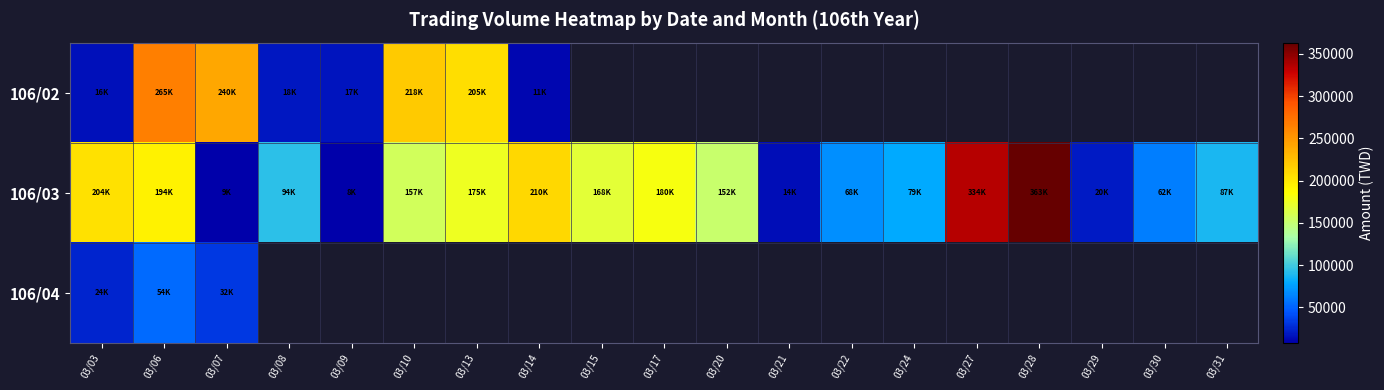

What is the minimum value for 106/04?

24240.0